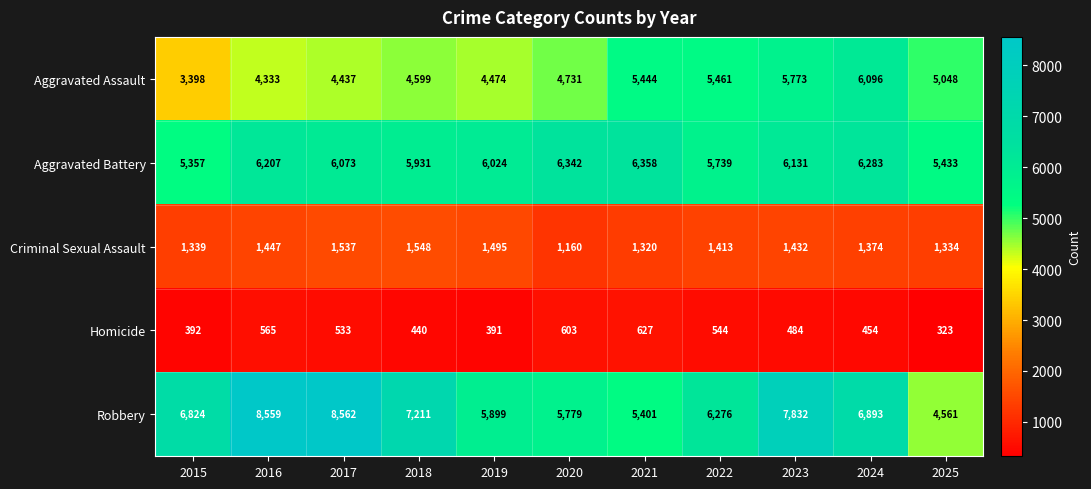

What is the approximate value of Aggravated Battery at 2016, to the nearest 10?

6210